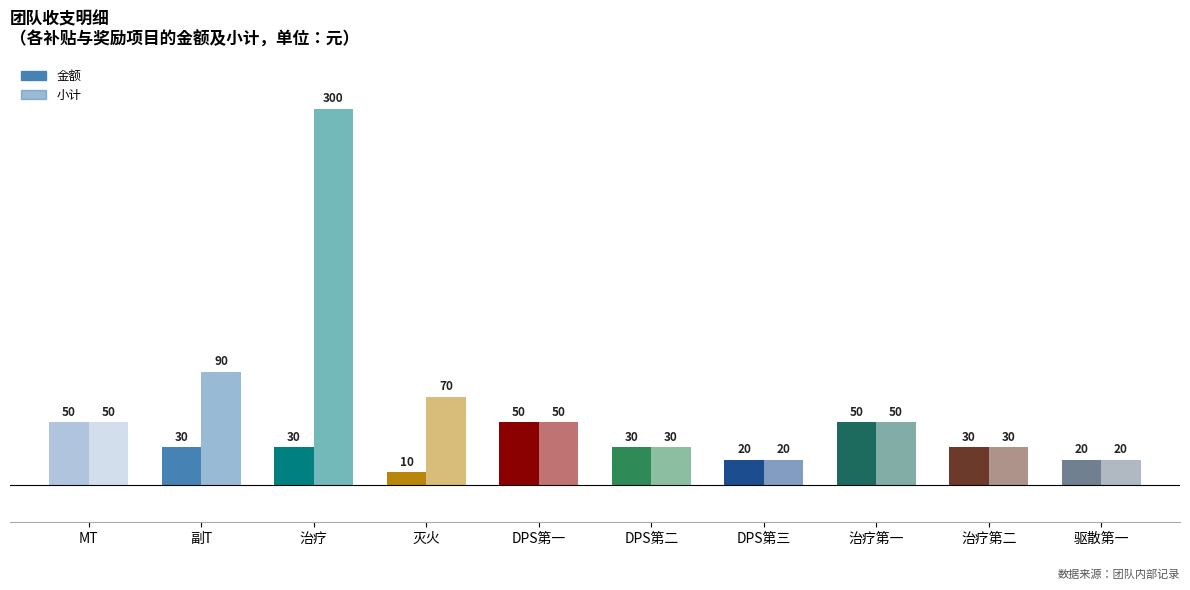

Rank the series by their maximum value, from highest to lowest.

小计, 金额